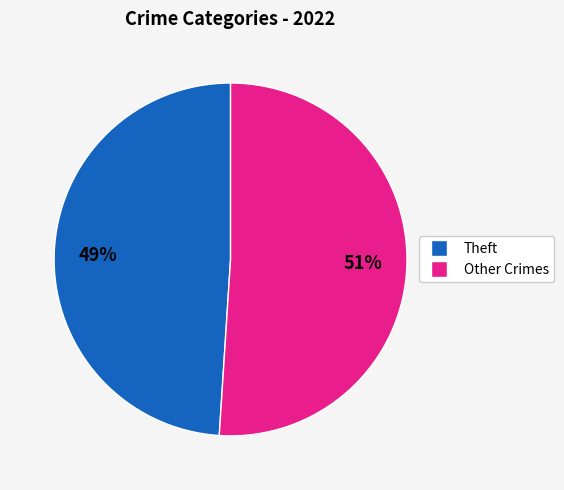

How many segments does this pie chart have?

2